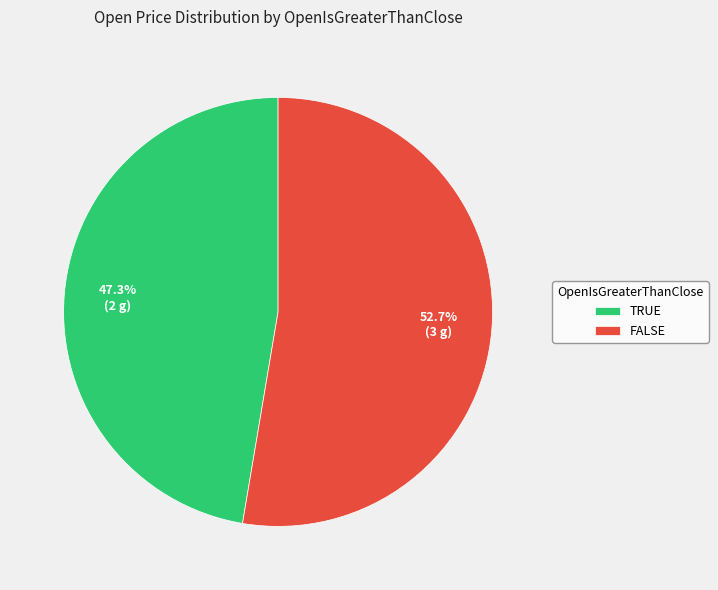

What is the smallest slice in the pie chart?

TRUE